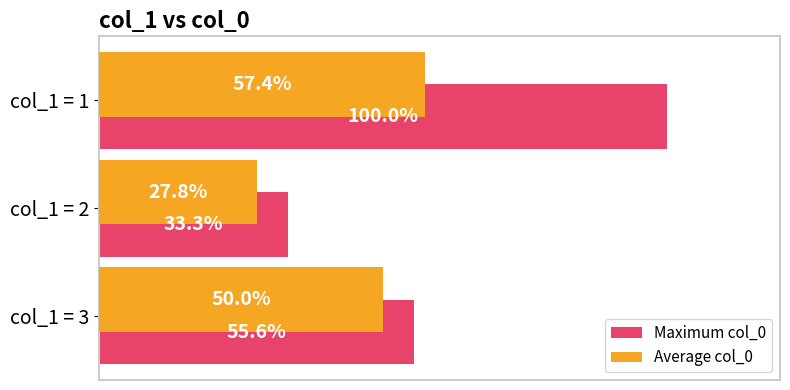

At which label does Average col_0 reach its minimum?

col_1 = 2